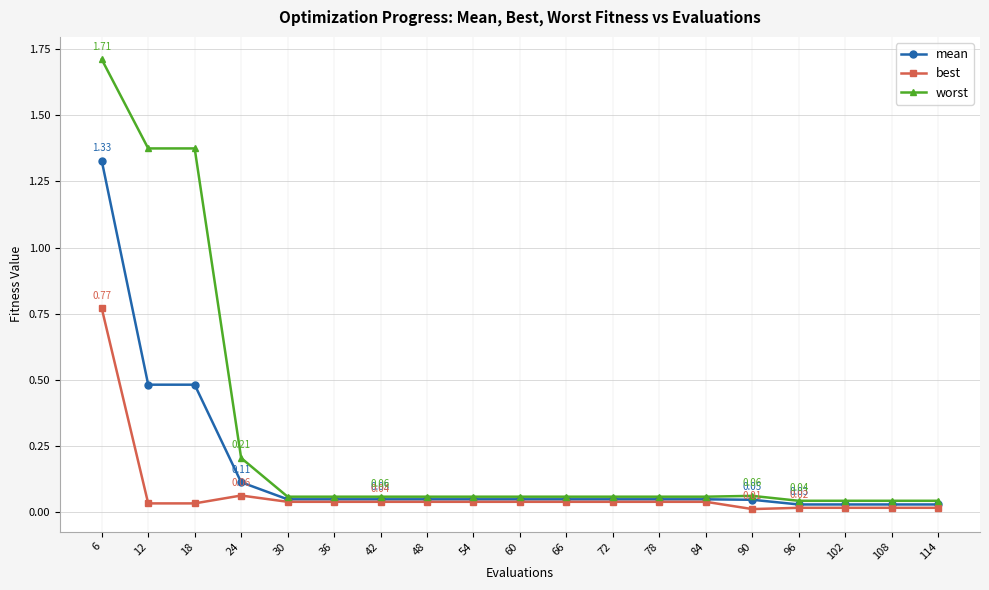

List the series in order of their overall mean, lowest first.

best, mean, worst